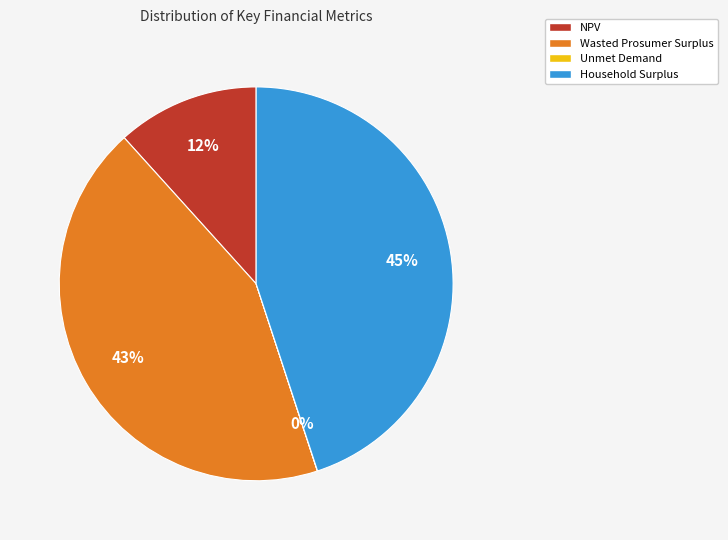

Which slice is the largest?

Household Surplus